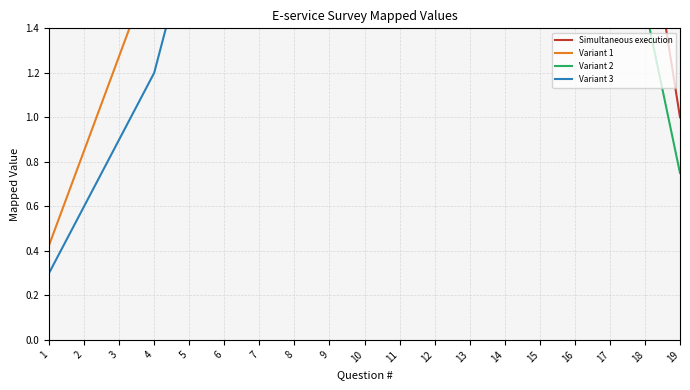

Between 3 and 11, which series saw the biggest shift?

Simultaneous execution